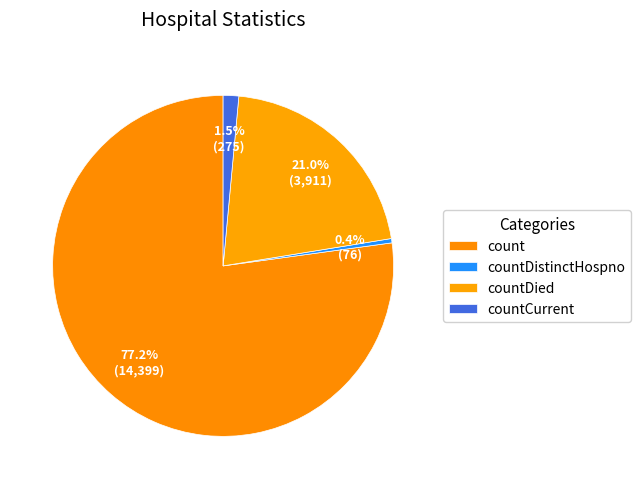

How many segments does this pie chart have?

4